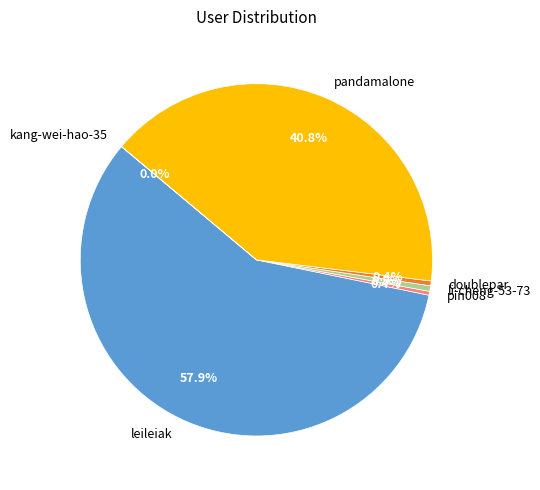

Combined, do leileiak and pin008 account for over 50%?

Yes